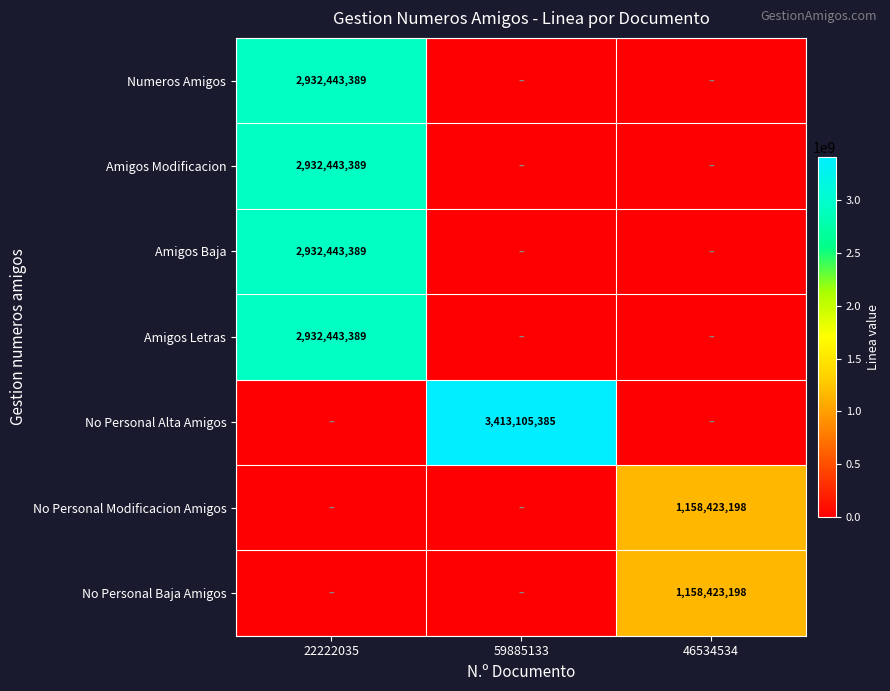

Which category has the lowest value across all series?

59885133